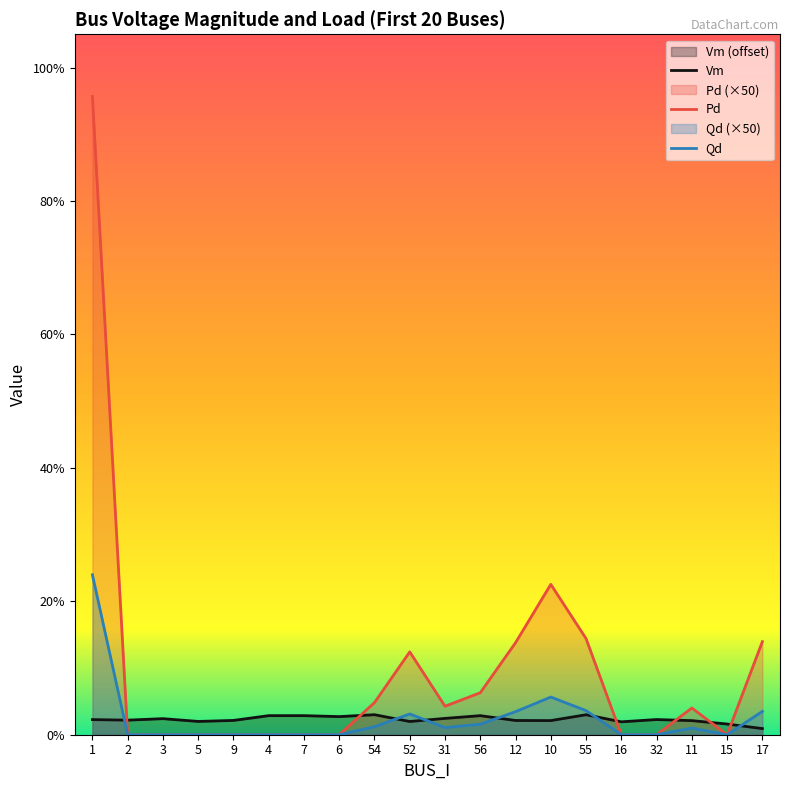

What is the label of the 20th point from the right?

1